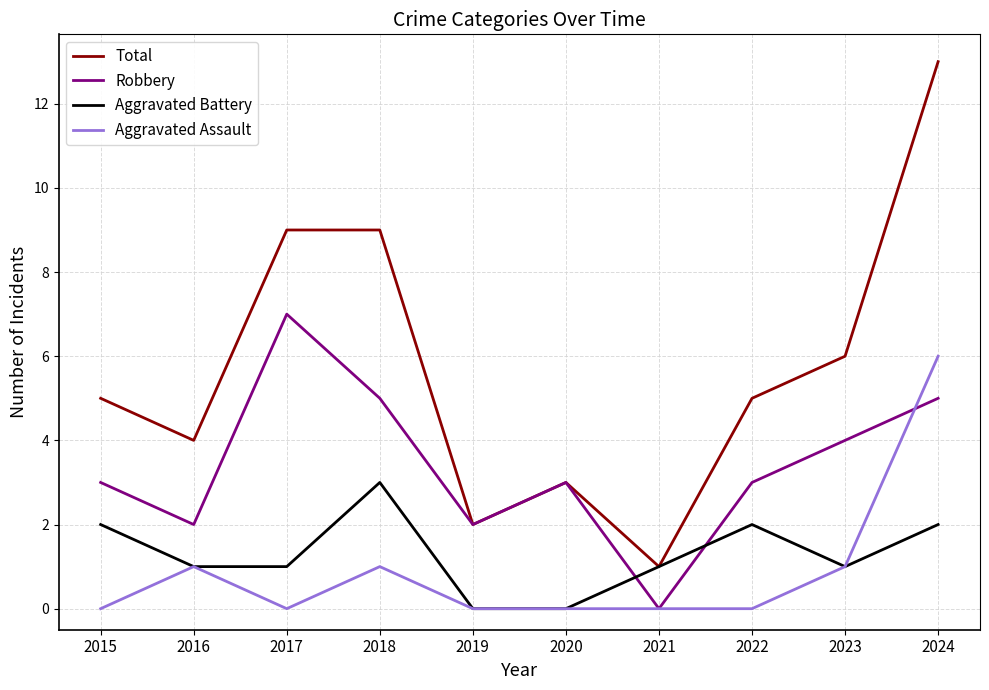

Which series has the largest range (max minus min)?

Total